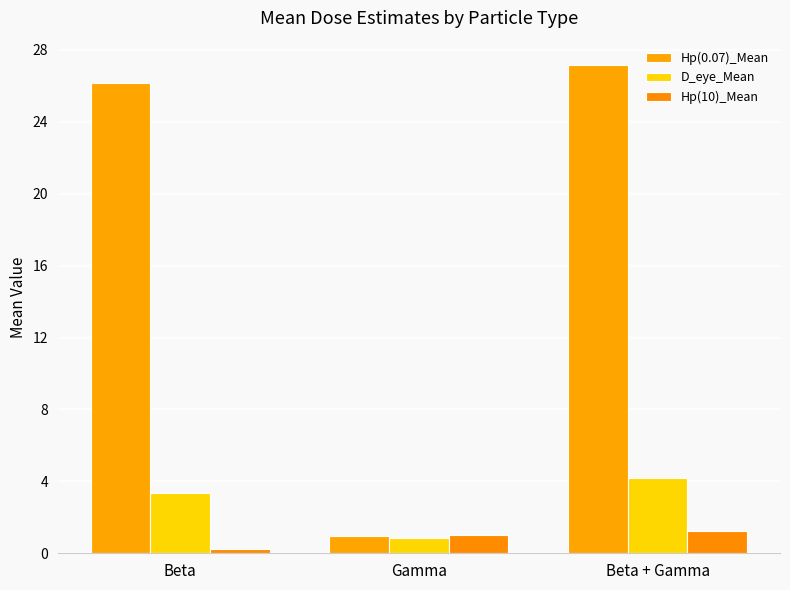

What is the maximum value for D_eye_Mean?

4.2